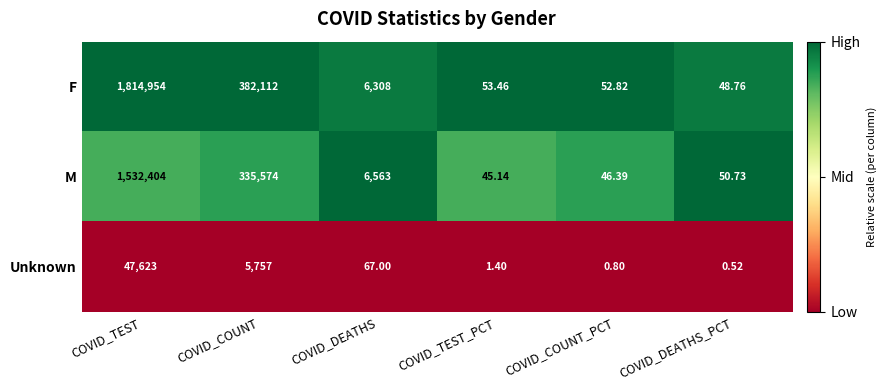

What is the difference between the highest and lowest values at COVID_TEST_PCT?

52.1